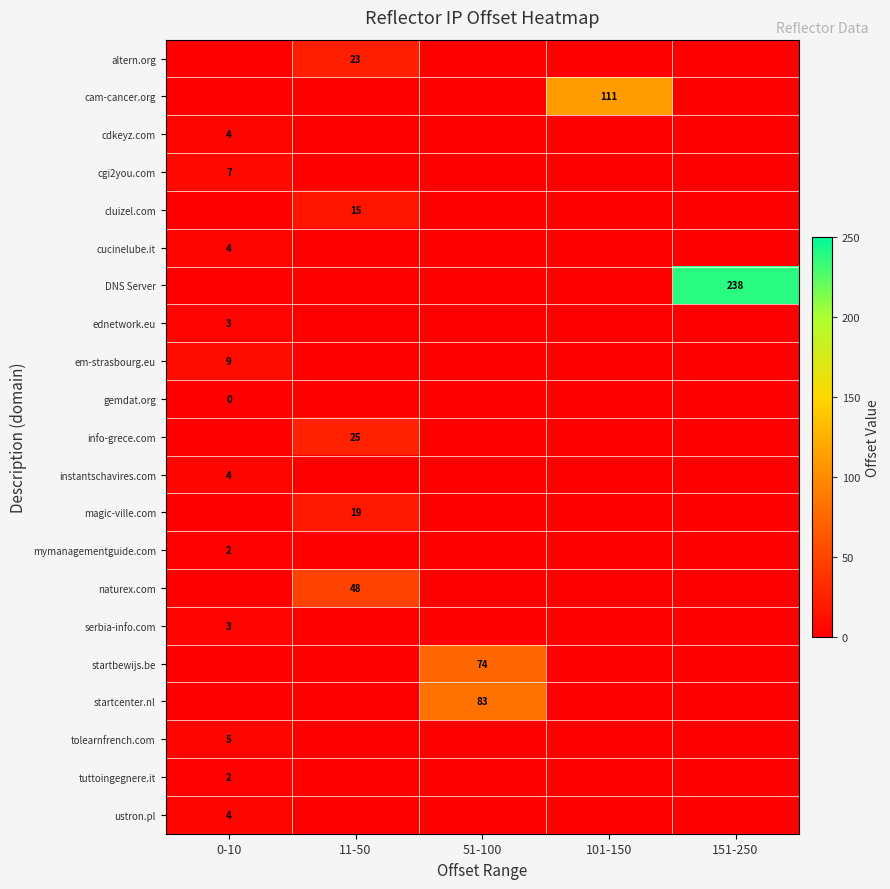

The startcenter.nl series shows 134 at 51-100. True or false?

False